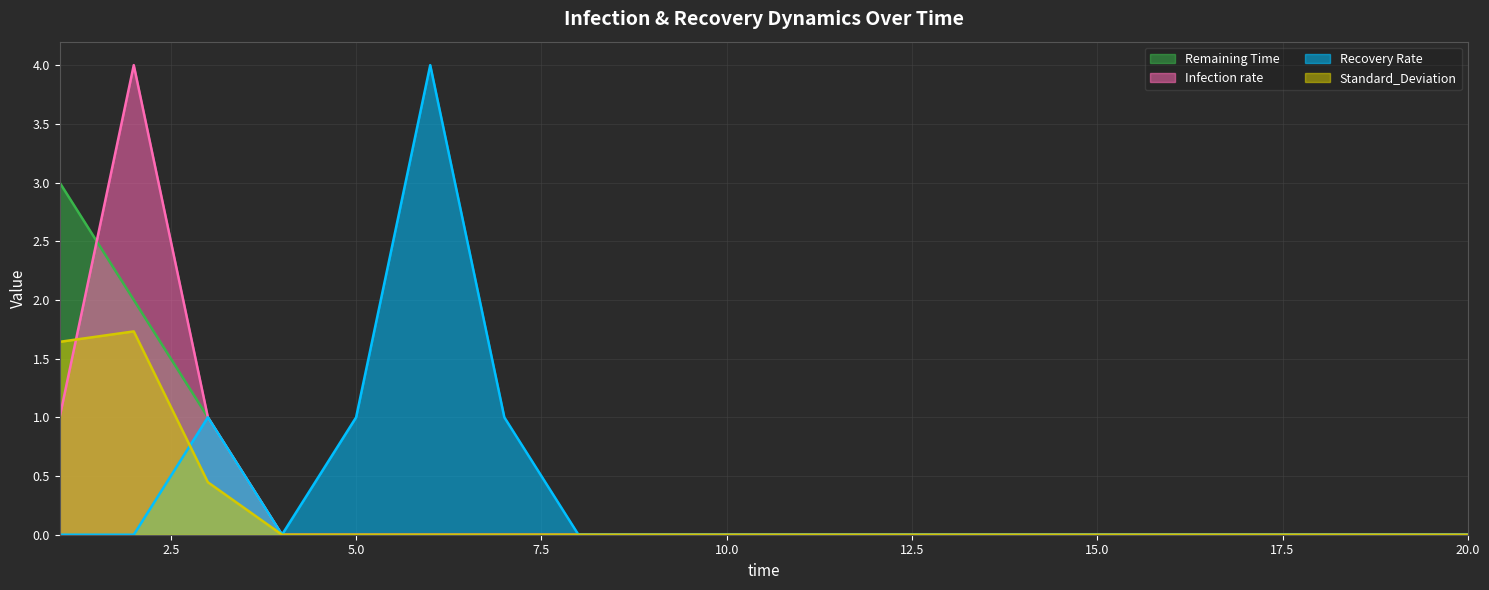

What are all the series names shown in the legend?

Remaining Time, Infection rate, Recovery Rate, Standard_Deviation